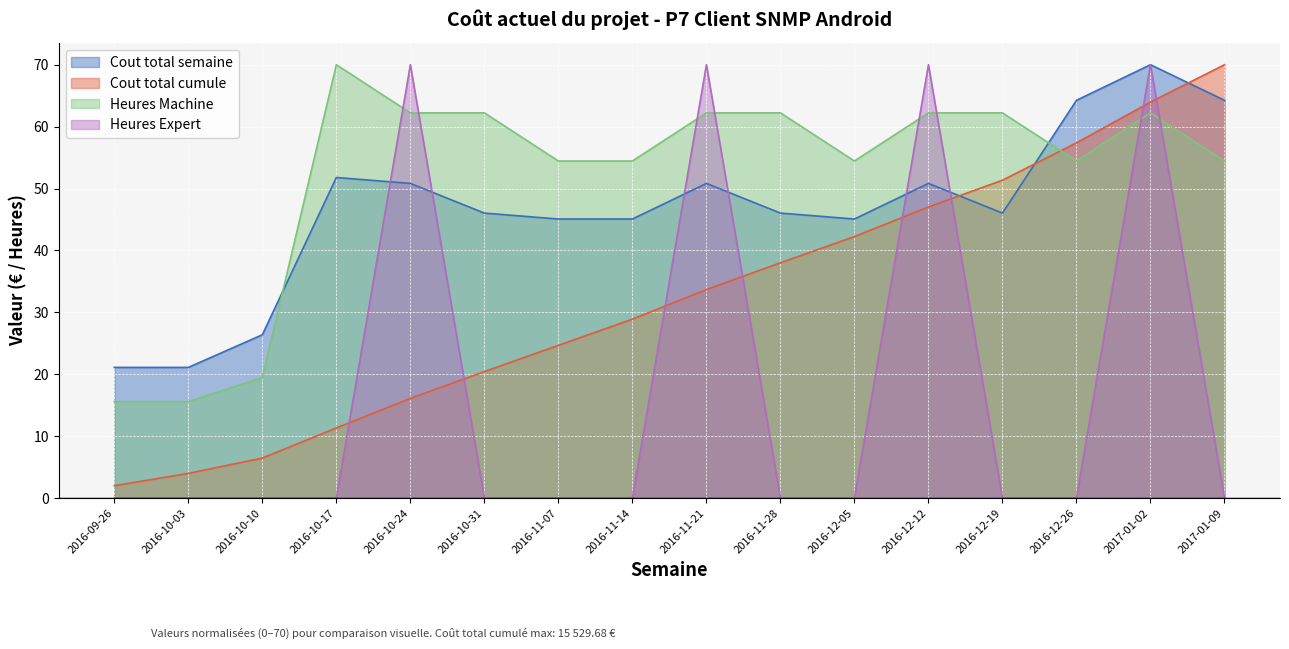

Between 2016-12-05 and 2017-01-09, which series saw the biggest shift?

Cout total cumule